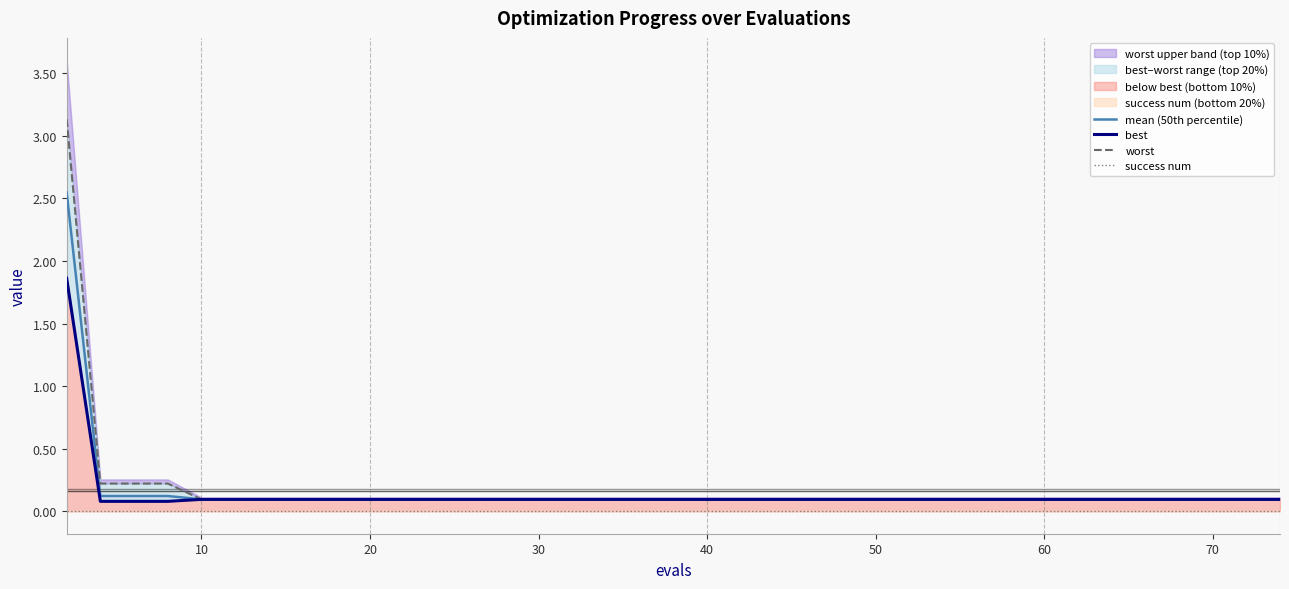

How many lines are shown in the chart?

4